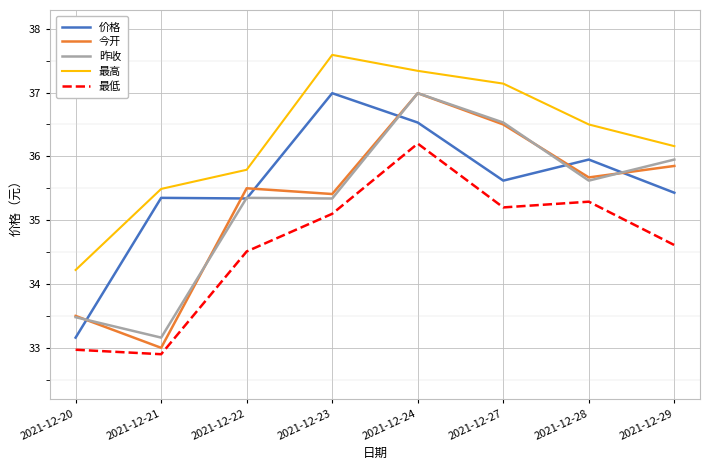

What is the approximate value of 昨收 at 2021-12-28?

35.6